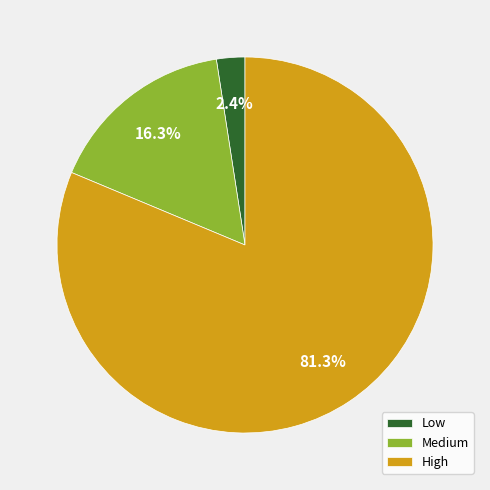

To the nearest percent, what is the difference between the Medium and High slice percentages?

65%